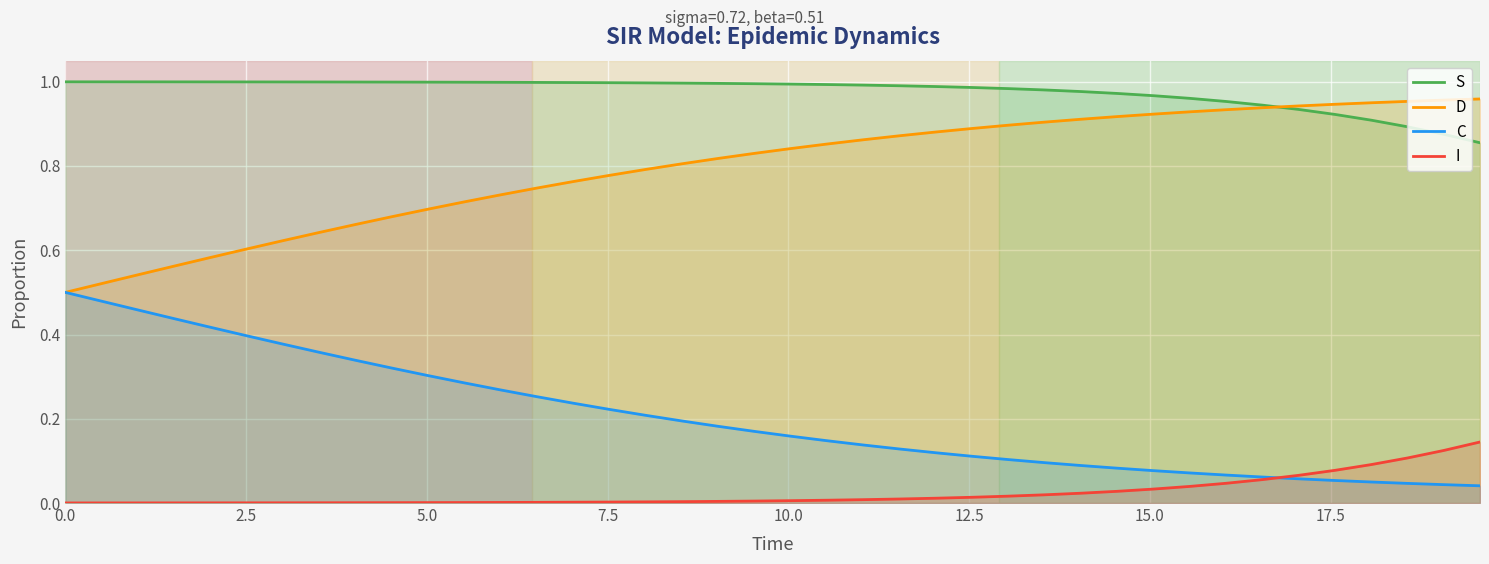

True or false: S and I cross at least once.

False